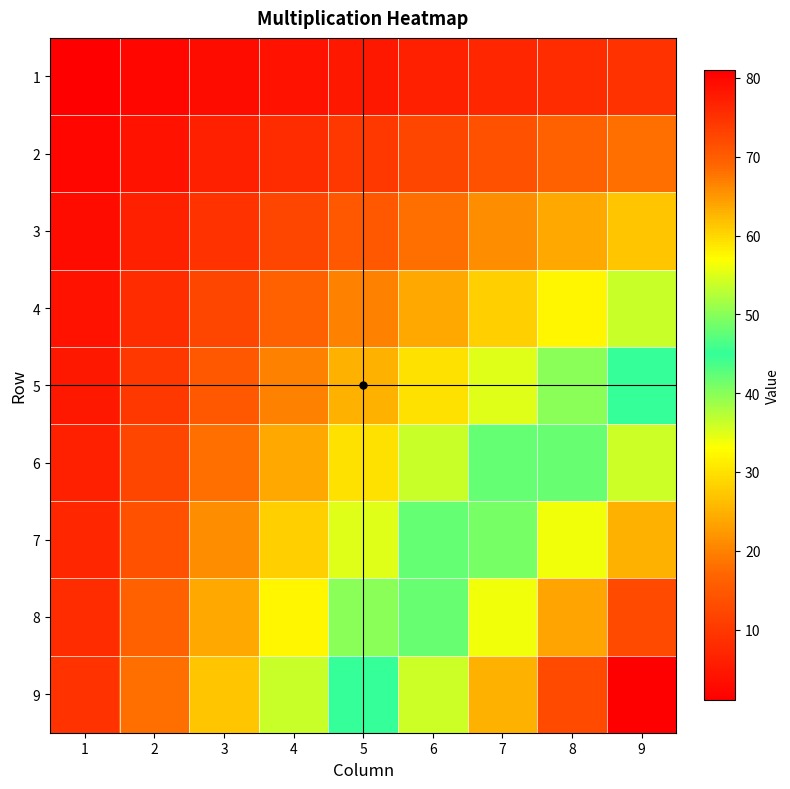

Rank the series at 9 from highest to lowest value.

9, 8, 7, 6, 5, 4, 3, 2, 1